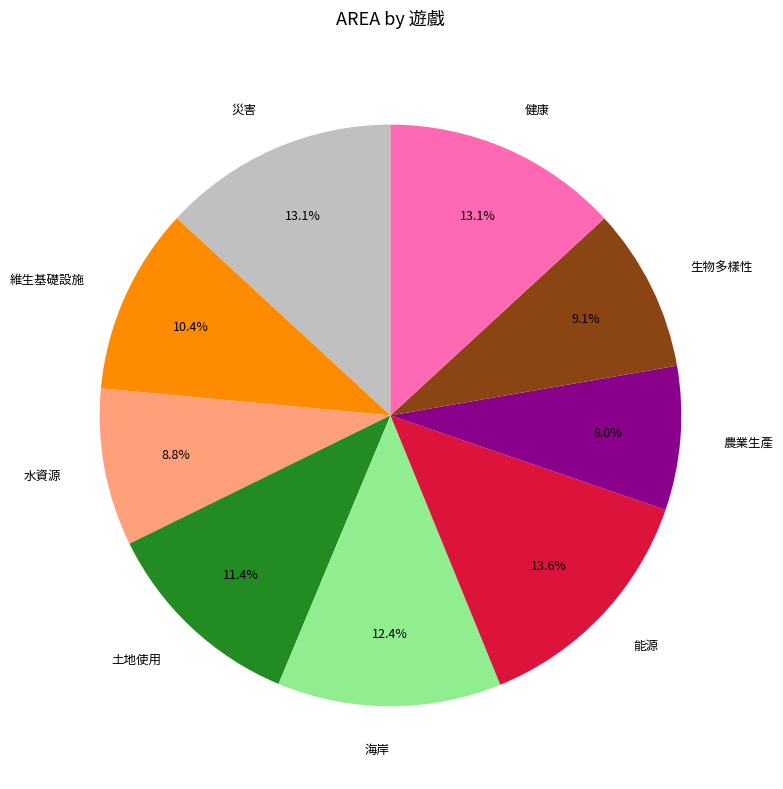

Between 土地使用 and 生物多樣性, which is larger?

土地使用